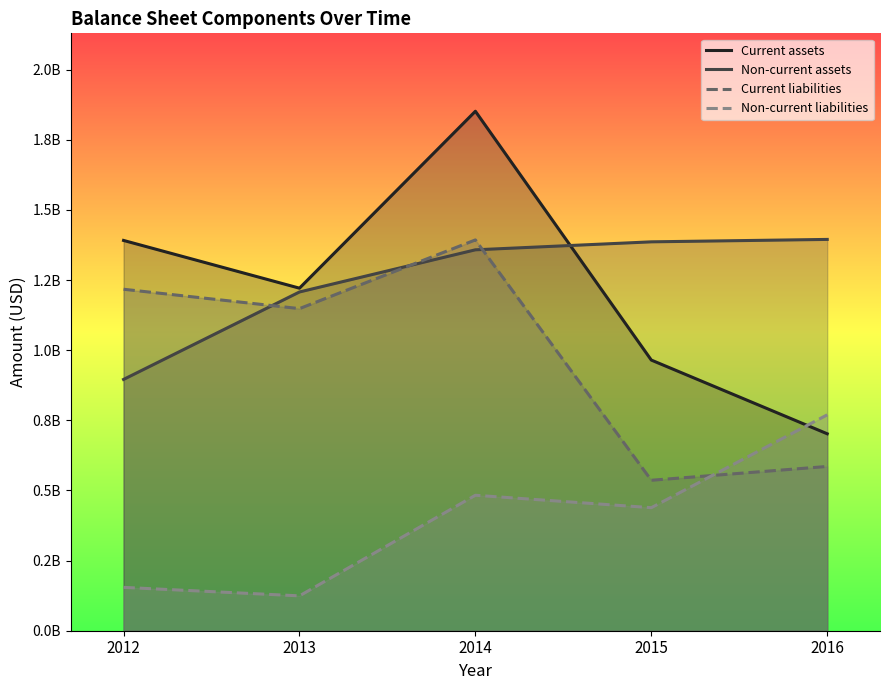

List the labels in order of Non-current liabilities value, largest first.

2016, 2014, 2015, 2012, 2013